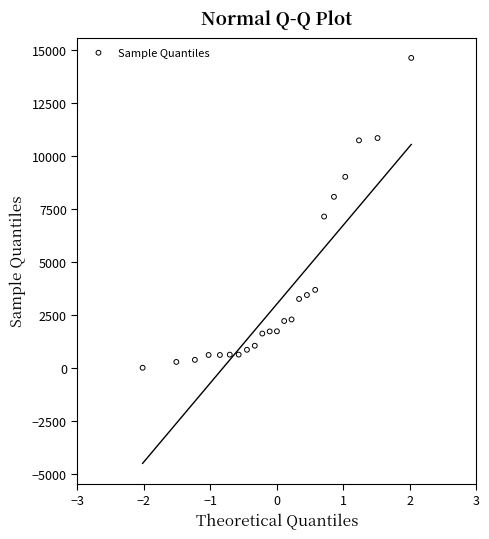

What is the range of Y values (max minus min)?

14621